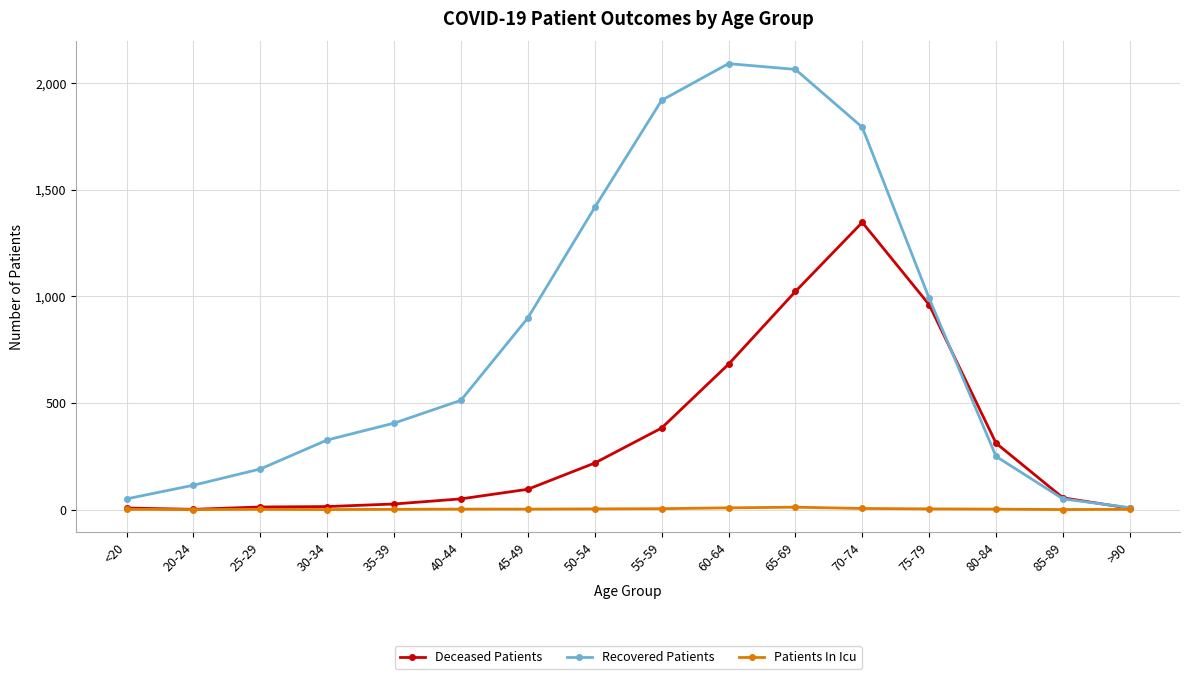

How many series are shown in this chart?

3